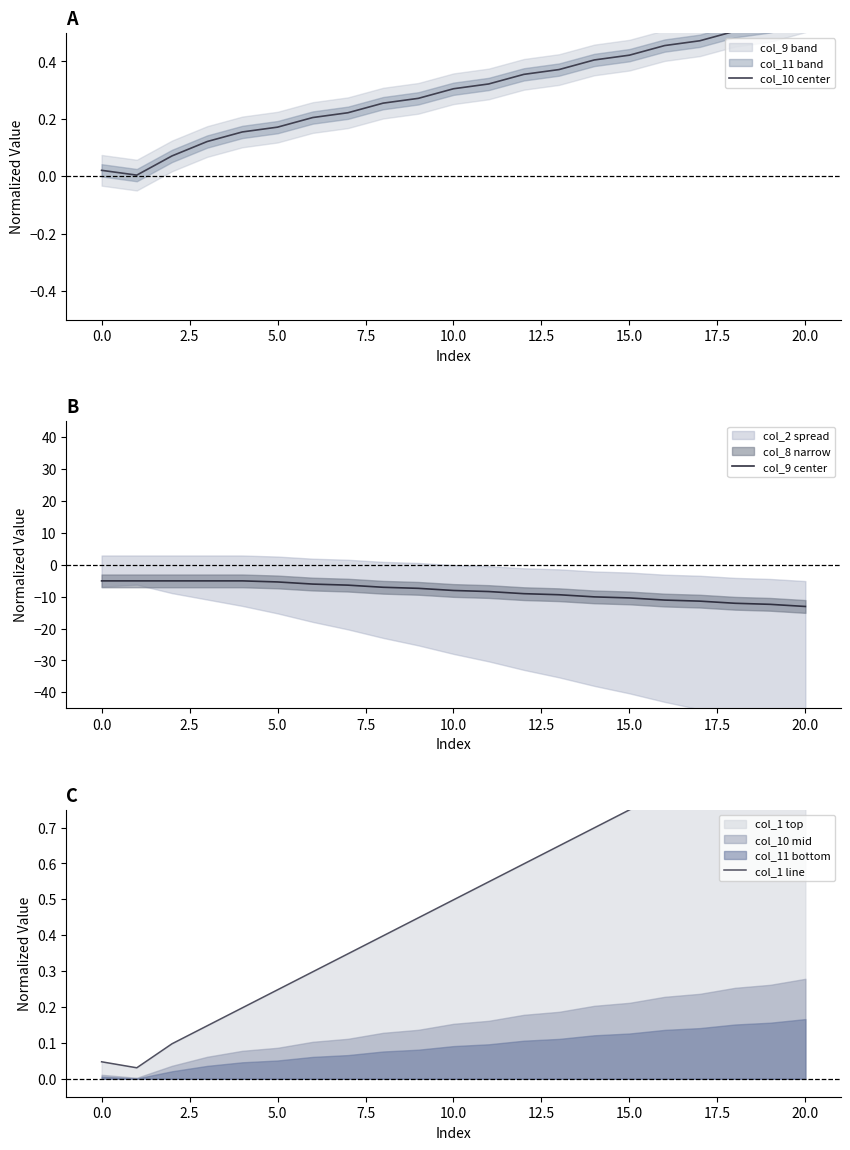

Is it true that col_1 line equals 0.8 at 17?

True